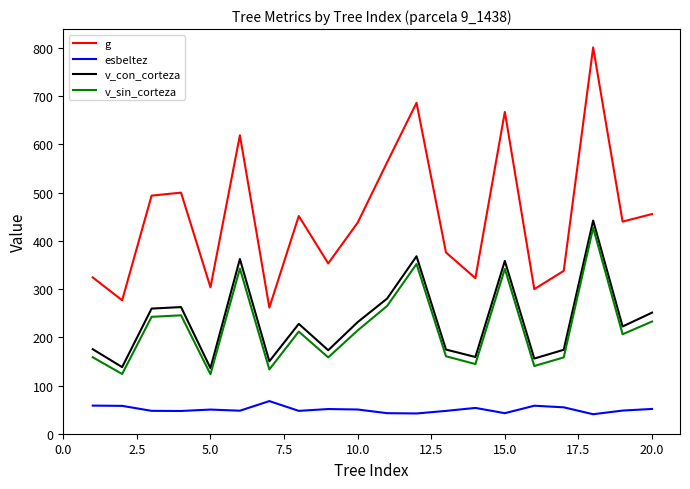

Which series has the widest spread of values?

g